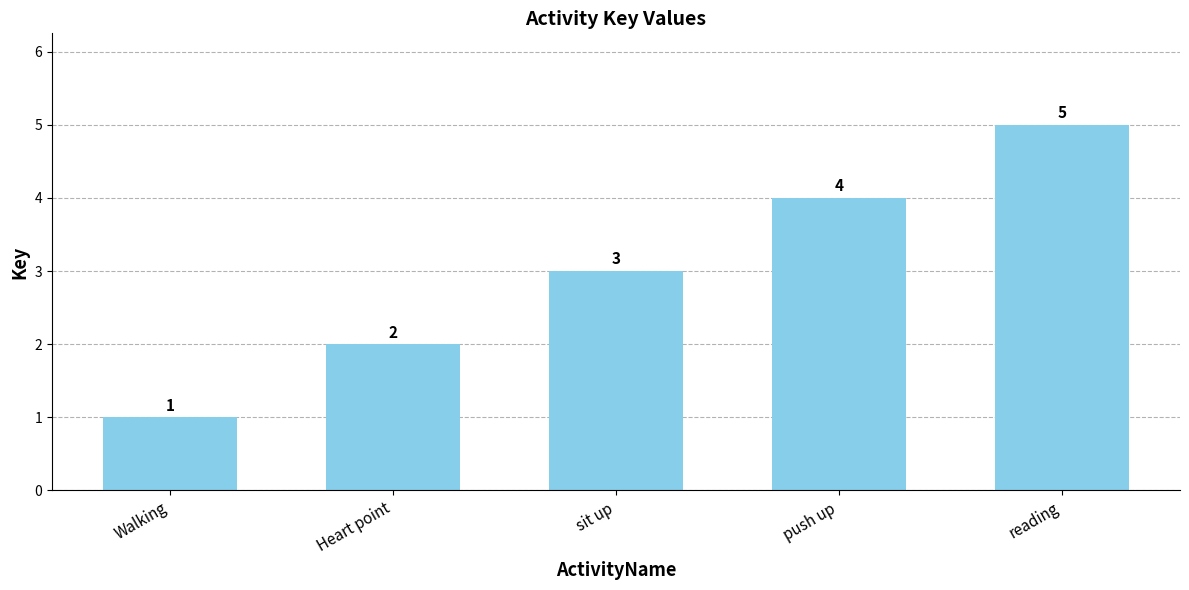

What is the label of the 4th bar from the left?

push up